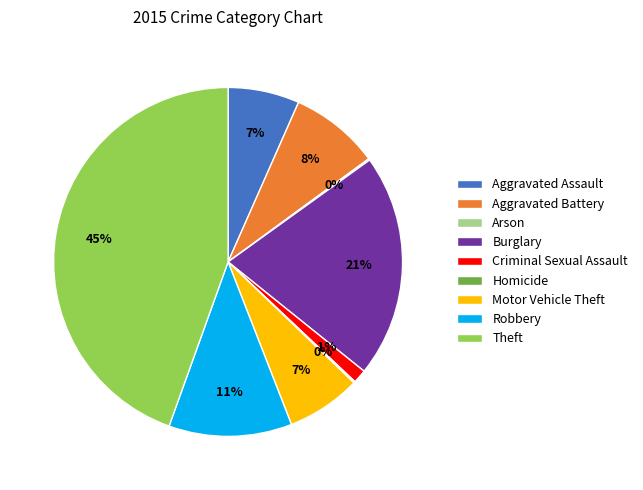

To the nearest percent, what percentage of the pie is Robbery?

11%